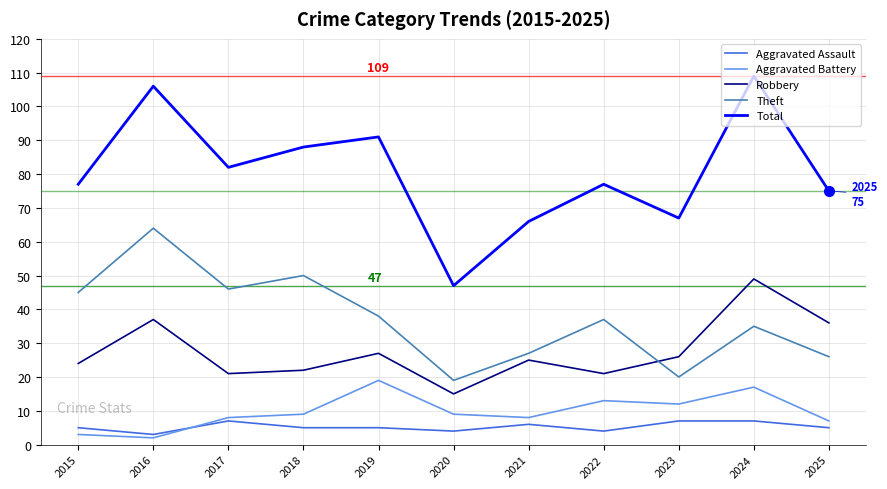

Is the value of Aggravated Assault at 2020 greater than the value of Aggravated Battery at 2025?

No